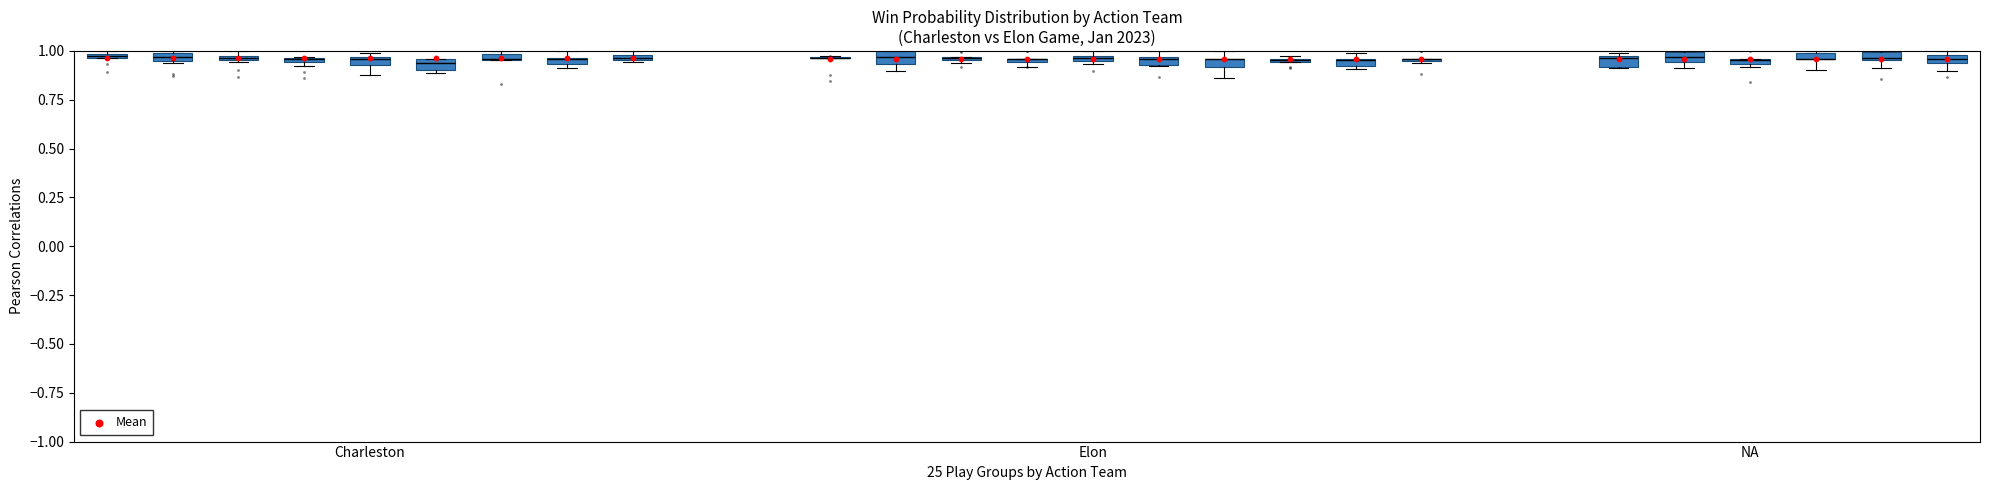

Count the number of points in this scatter plot.

25